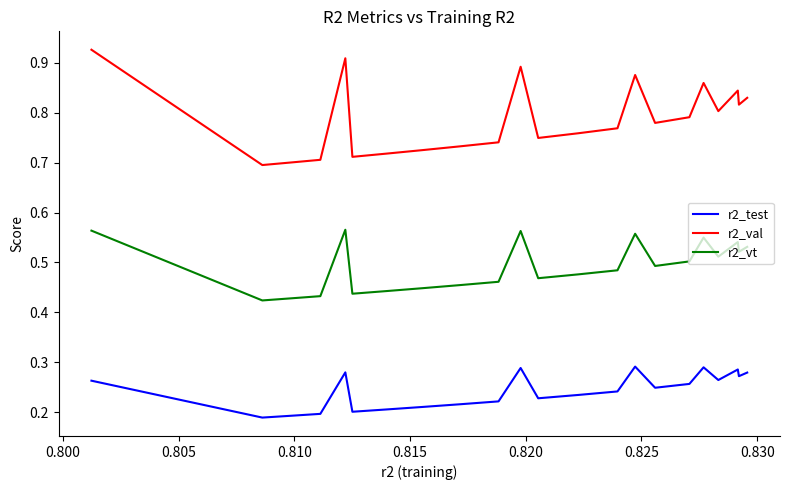

True or false: r2_val and r2_vt intersect in this chart.

False